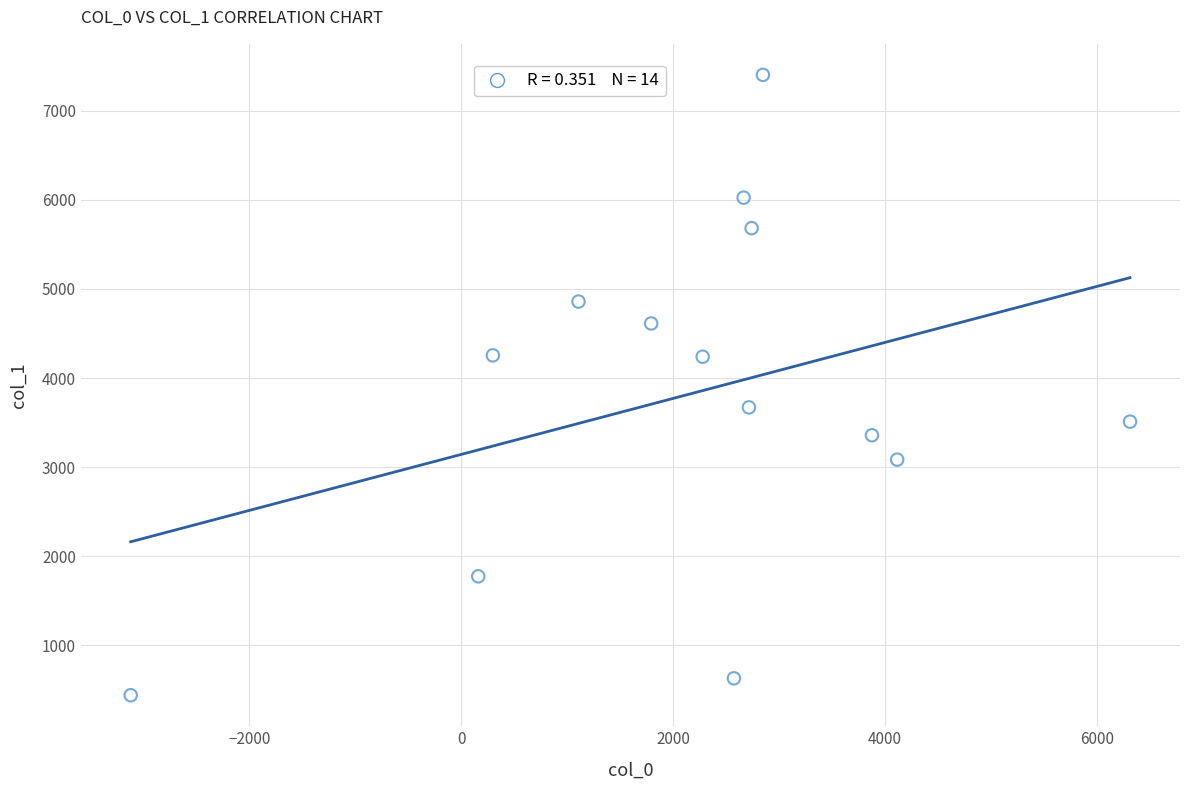

What is the range of Y values (max minus min)?

6961.2